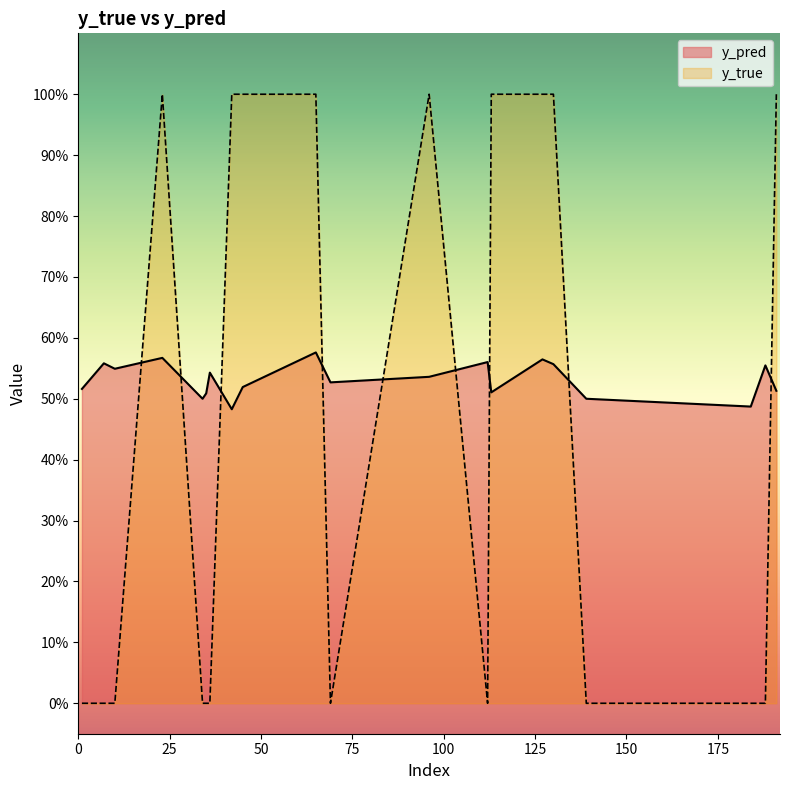

The value of y_true at 7 is 0.3. True or false?

False